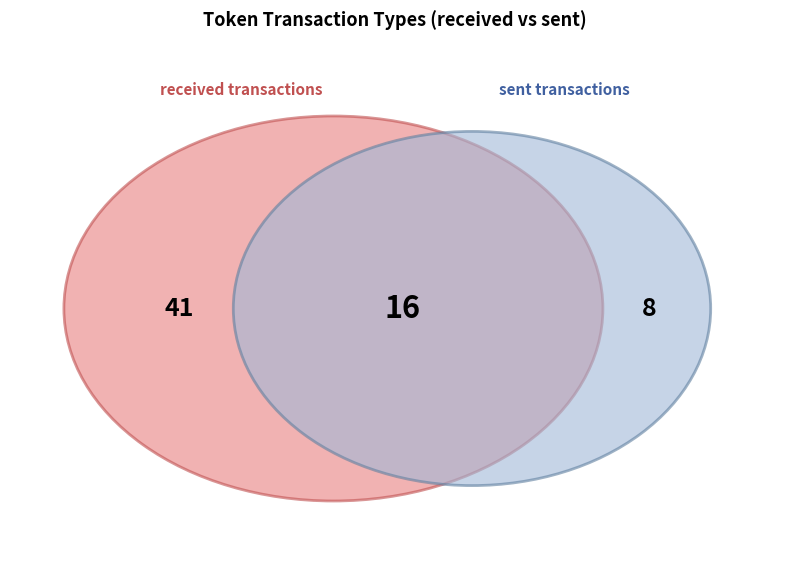

Is it true that KEOS is 14% of the pie?

False